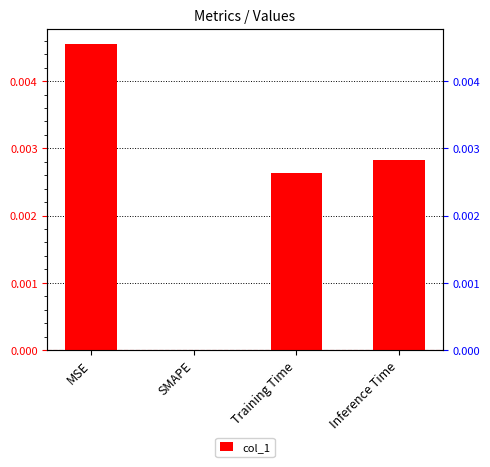

True or false: the data shows 0.0 at Inference Time.

True